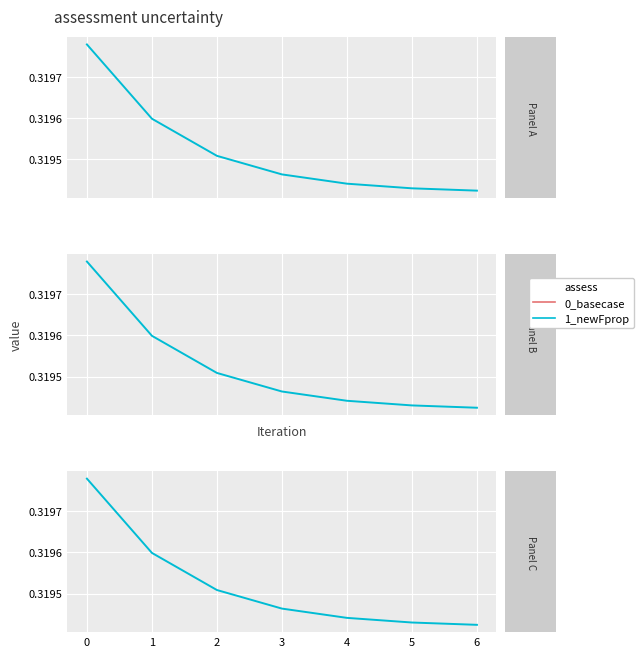

What is the value of the 6th point from the left?

0.3